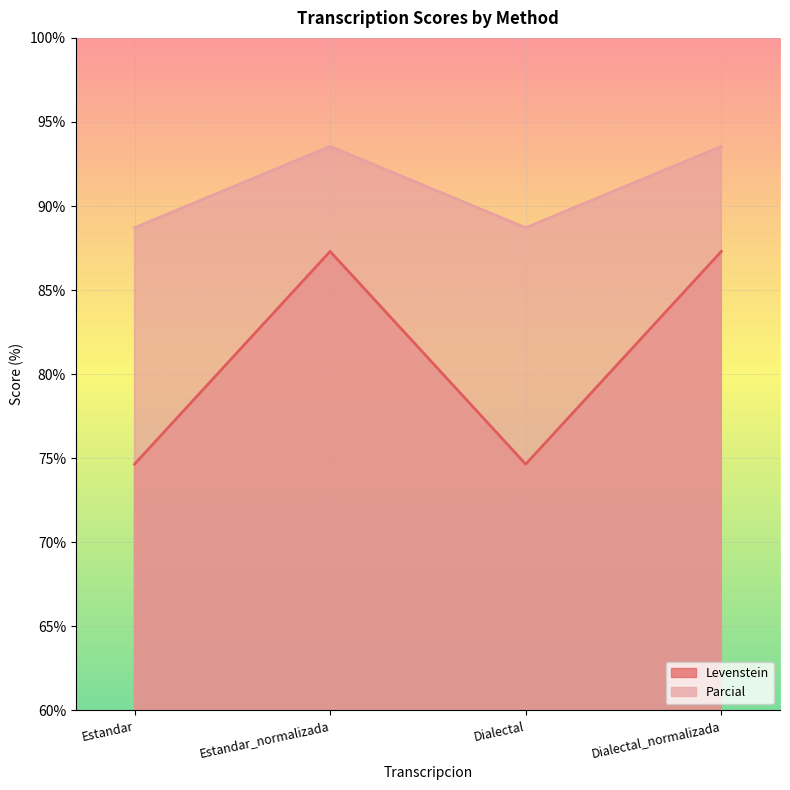

What is the maximum value for Levenstein?

87.3